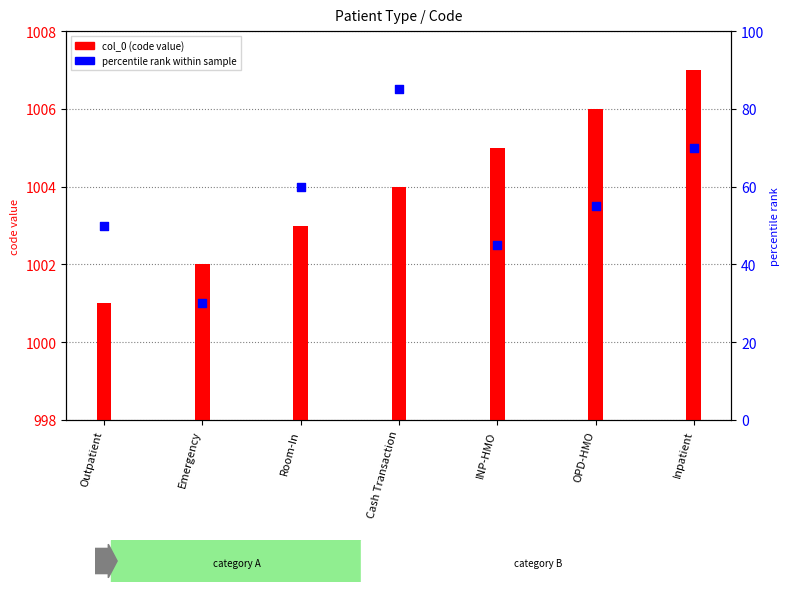

Which series reaches the minimum Y coordinate?

percentile rank